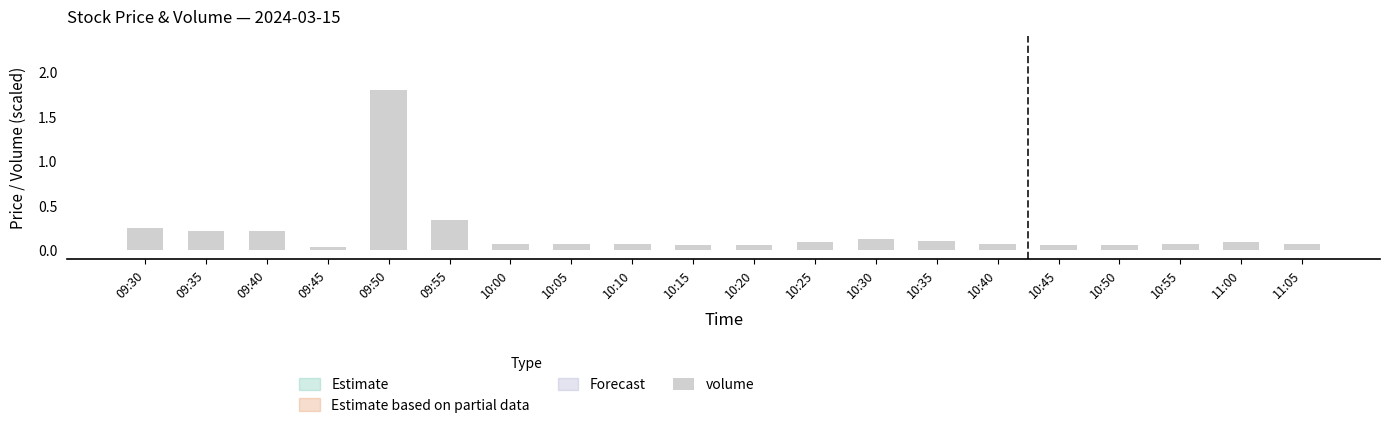

Does the chart contain stacked bars?

No